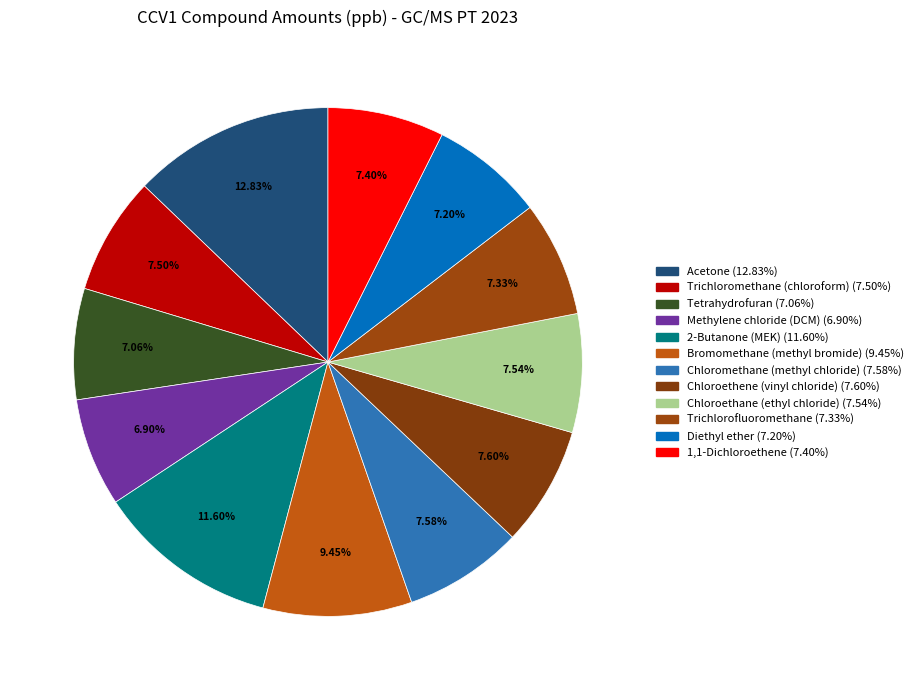

Which slice is the smallest?

Methylene chloride (DCM)